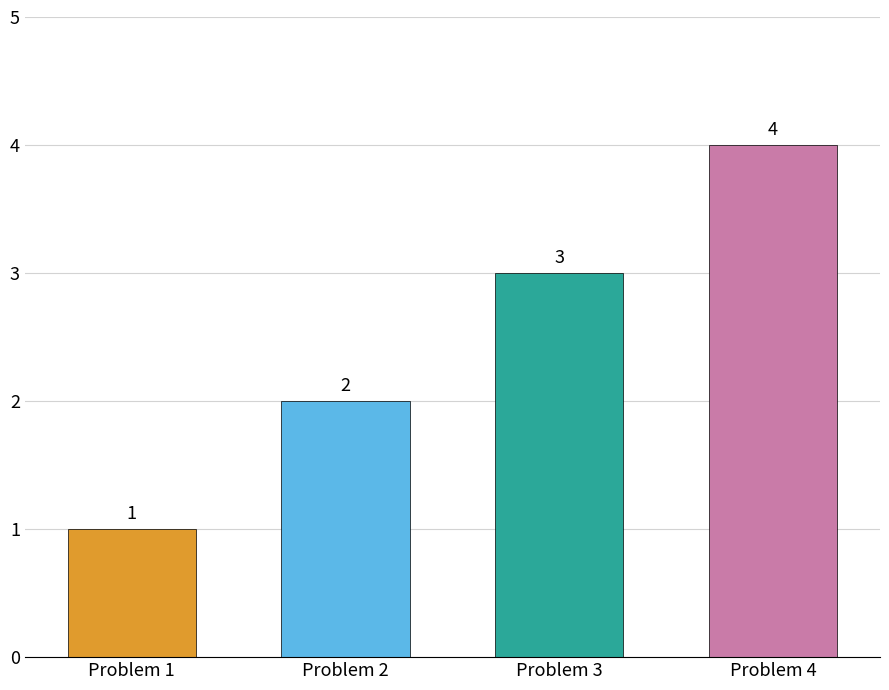

Does the chart contain stacked bars?

No